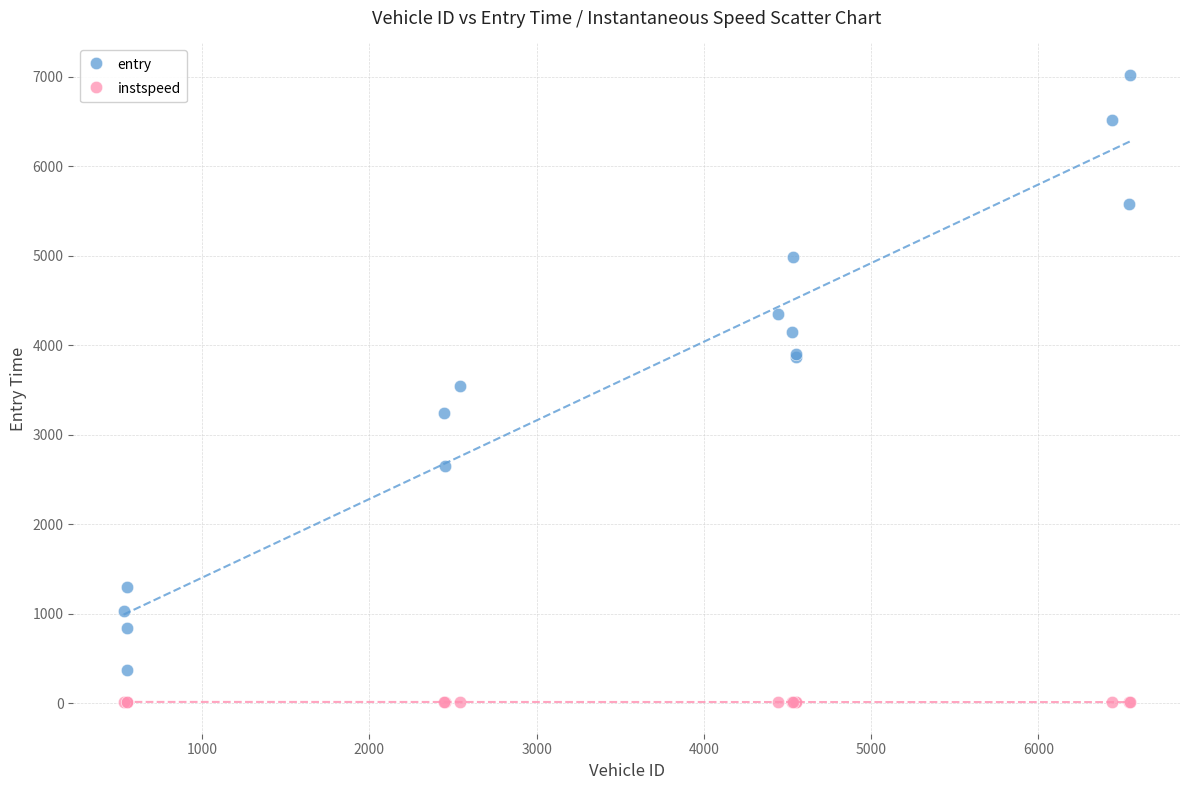

Which series contains the lowest Y value?

instspeed